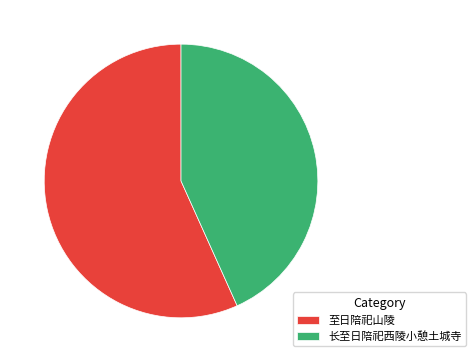

Between 长至日陪祀西陵小憩土城寺 and 至日陪祀山陵, which is larger?

至日陪祀山陵